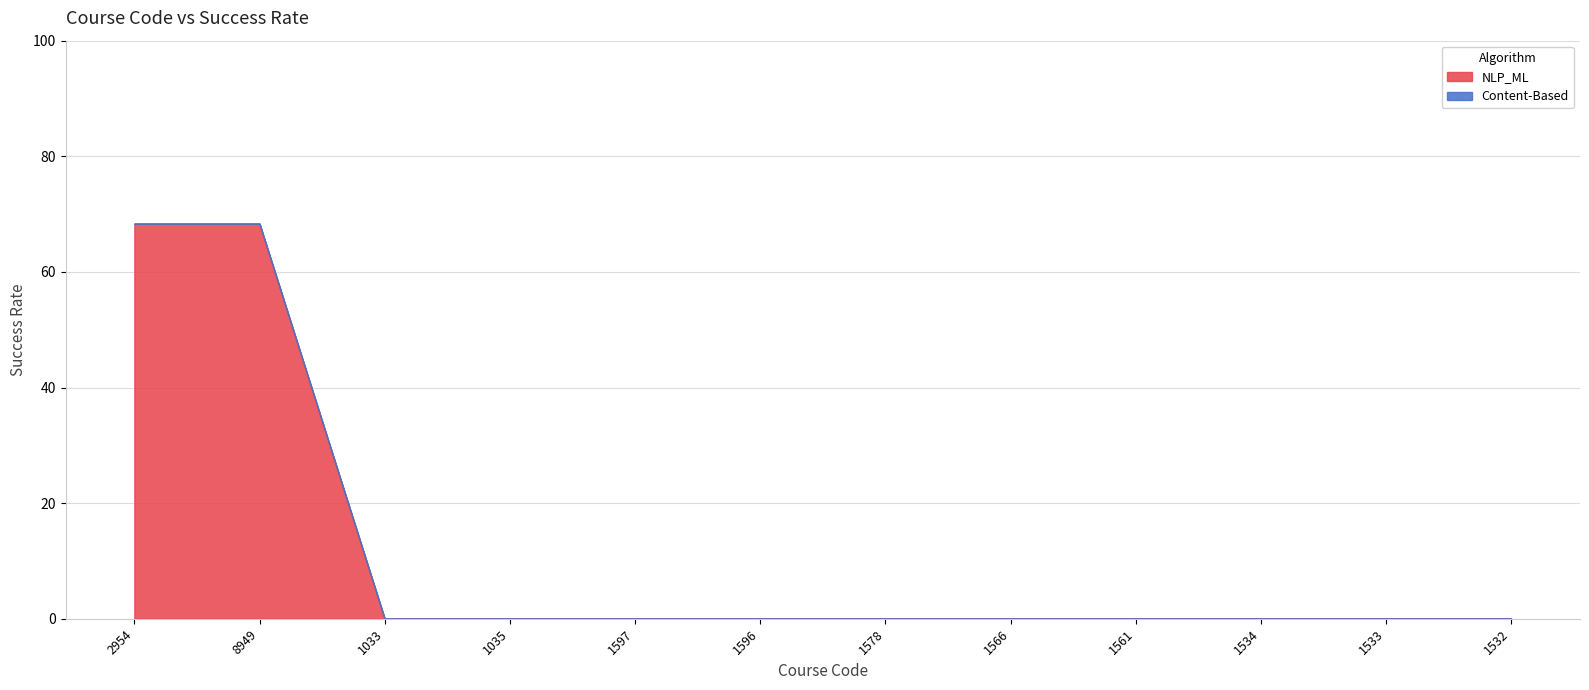

At 1532, list the series in order from smallest to largest.

NLP_ML, Content-Based